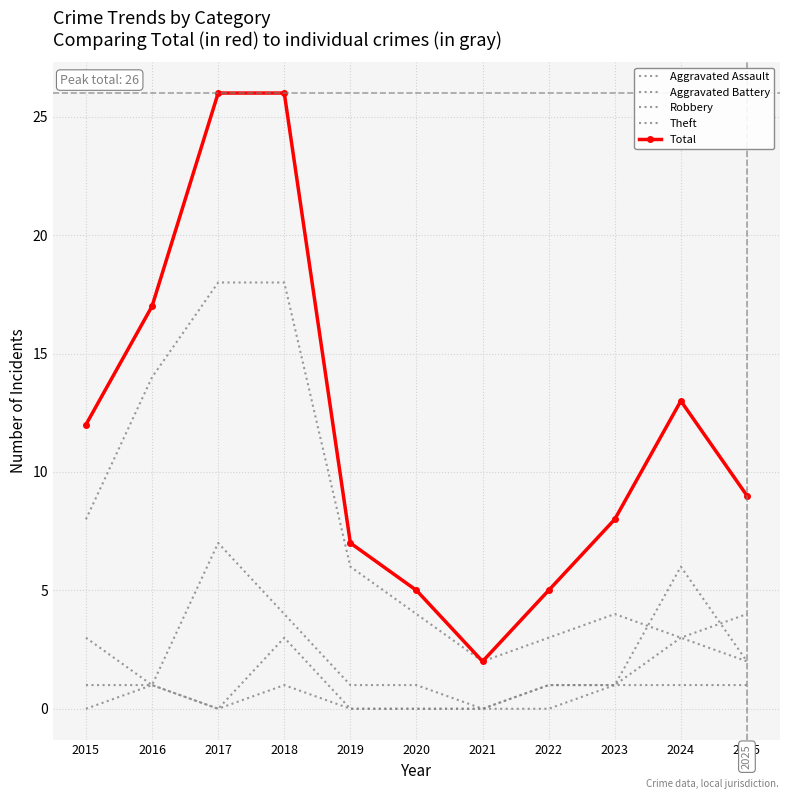

Reading left to right, transcribe all the data shown in this chart.

Aggravated Assault: 2015=0	2016=1	2017=0	2018=1	2019=0	2020=0	2021=0	2022=0	2023=1	2024=6	2025=2
Aggravated Battery: 2015=1	2016=1	2017=0	2018=3	2019=0	2020=0	2021=0	2022=1	2023=1	2024=1	2025=1
Robbery: 2015=3	2016=1	2017=7	2018=4	2019=1	2020=1	2021=0	2022=1	2023=1	2024=3	2025=4
Theft: 2015=8	2016=14	2017=18	2018=18	2019=6	2020=4	2021=2	2022=3	2023=4	2024=3	2025=2
Total: 2015=12	2016=17	2017=26	2018=26	2019=7	2020=5	2021=2	2022=5	2023=8	2024=13	2025=9